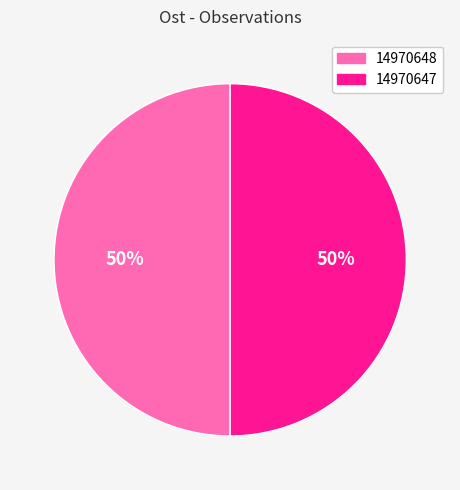

To the nearest percent, what is the combined percentage of 14970648 and 14970647?

100%